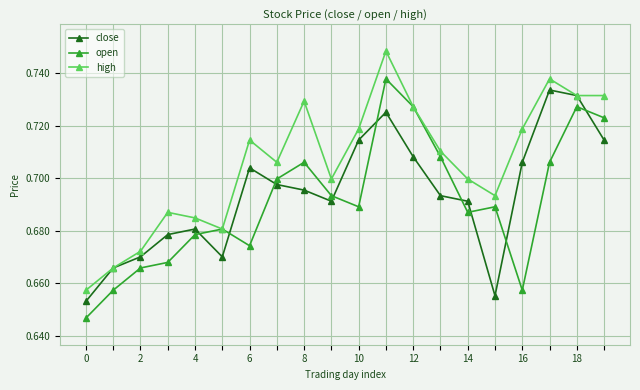

How many high values are between 0 and 1?

20